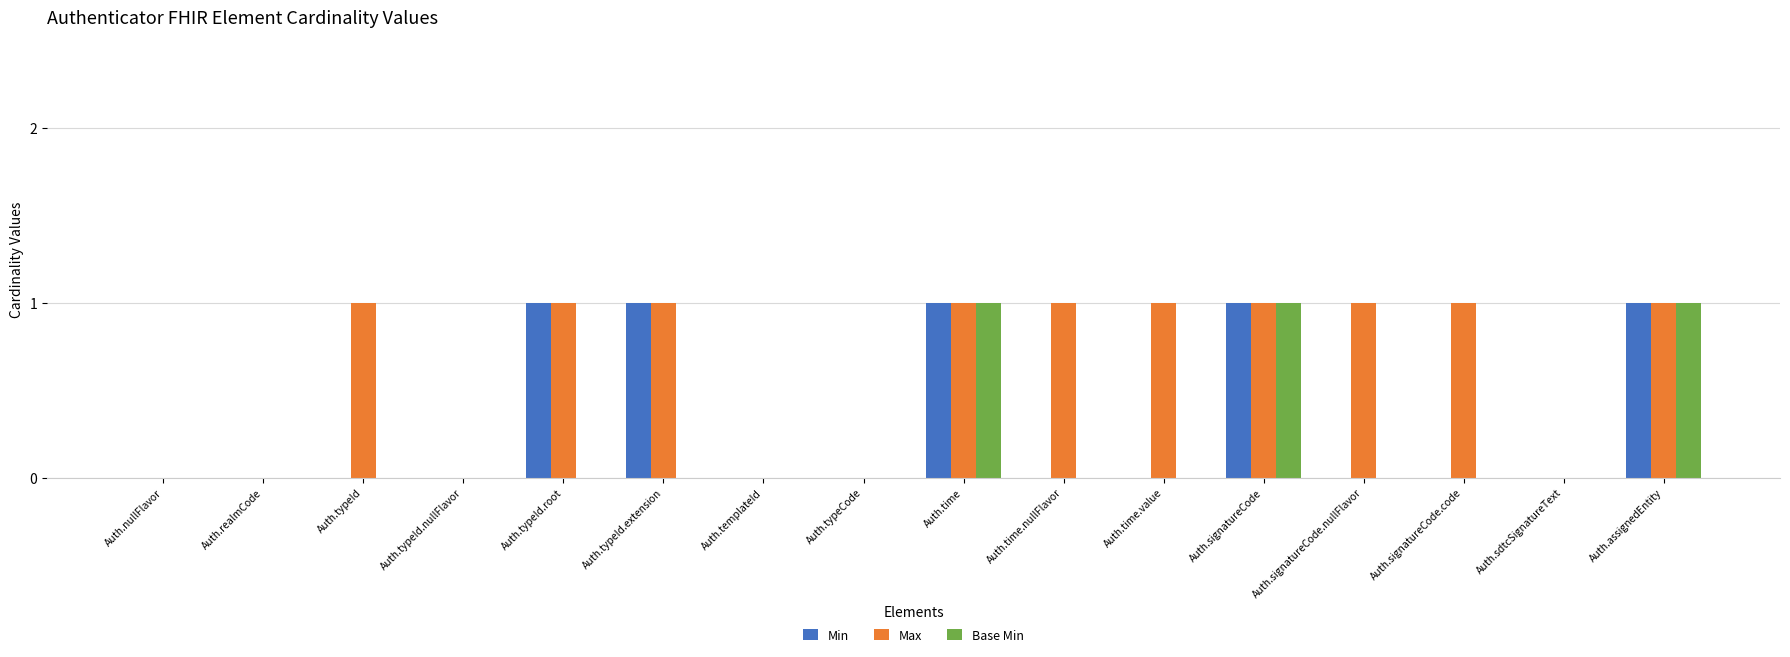

Between Auth.time.nullFlavor and Auth.sdtcSignatureText, which series saw the biggest shift?

Max